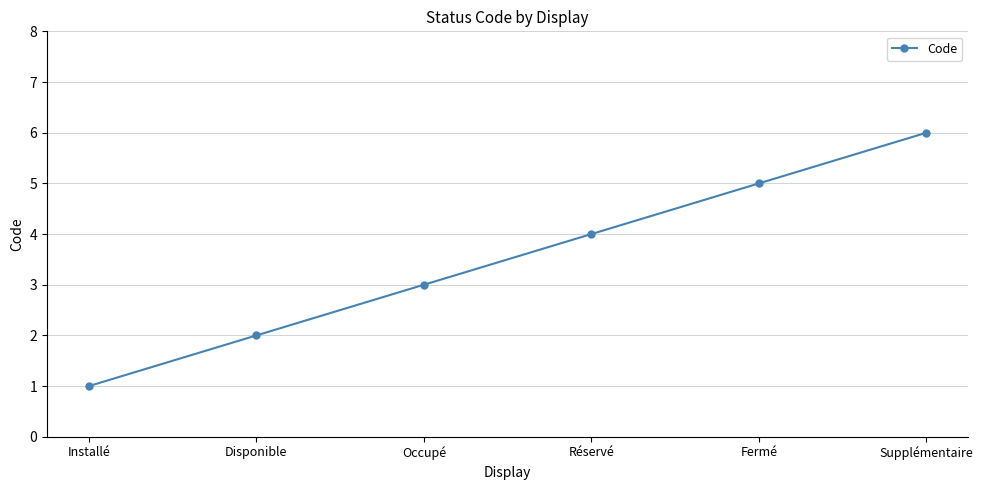

How many values are between 2 and 5?

4